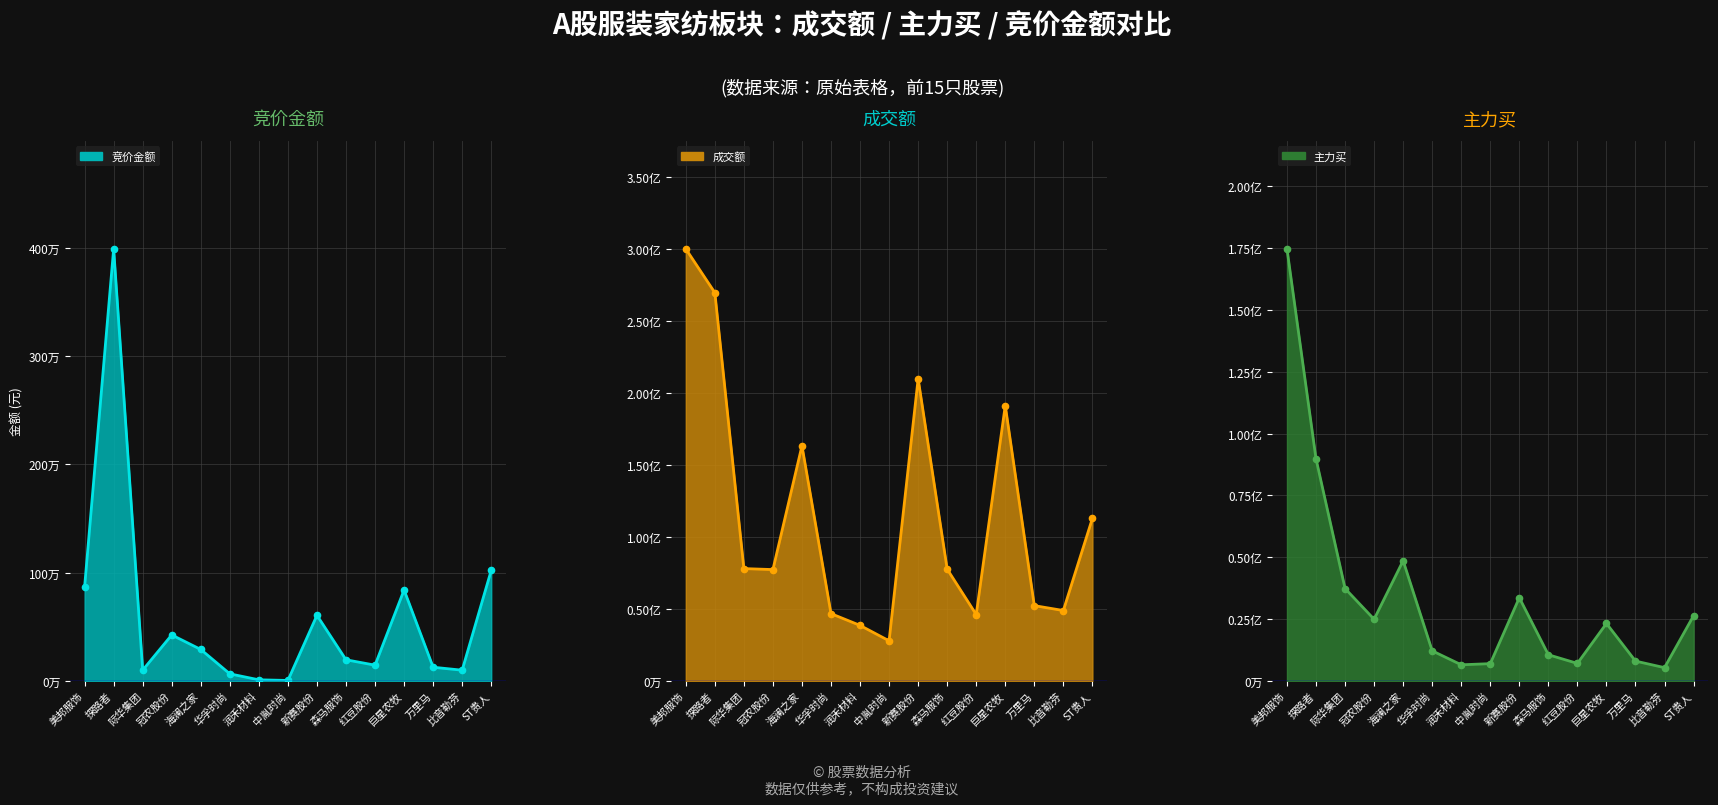

Reading left to right, extract all data points from this chart.

竞价金额_line: 870740	3990688	99415	424515	290314	65100	10060	4052	605744	195168	145314	839838	126280	98890	1020833
成交额_line: 300241611	269819385	78051875	77367536	163414110	46755409	38569706	27857940	209998084	77648050	46102096	191338725	52305310	48917046	112912898
主力买_line: 174727233	89801438	37362590	24932767	48613157	12160296	6513637	6977105	33637483	10575337	7072404	23230886	8011986	5359534	26369016